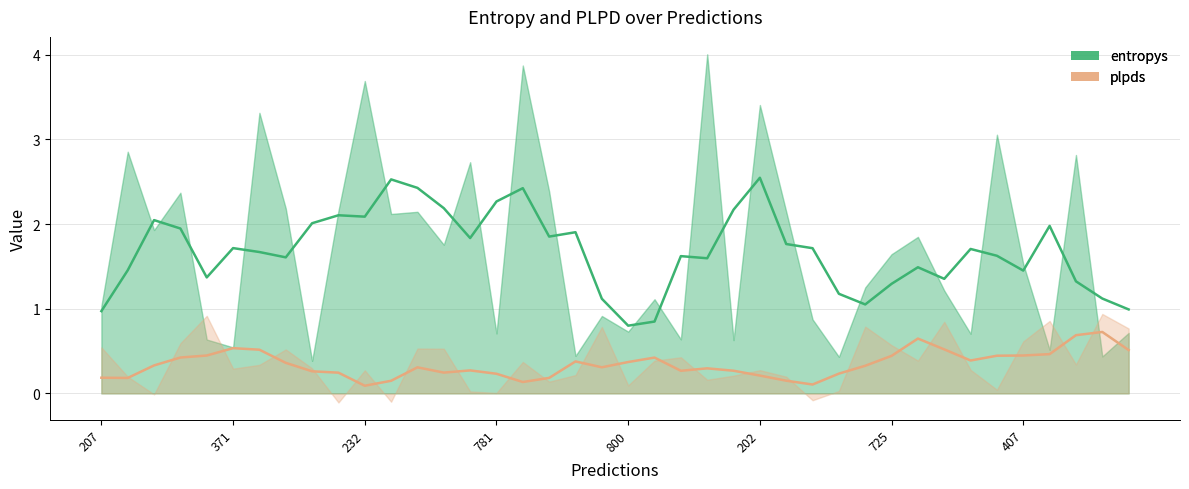

At which category does the chart reach its minimum across all series?

946